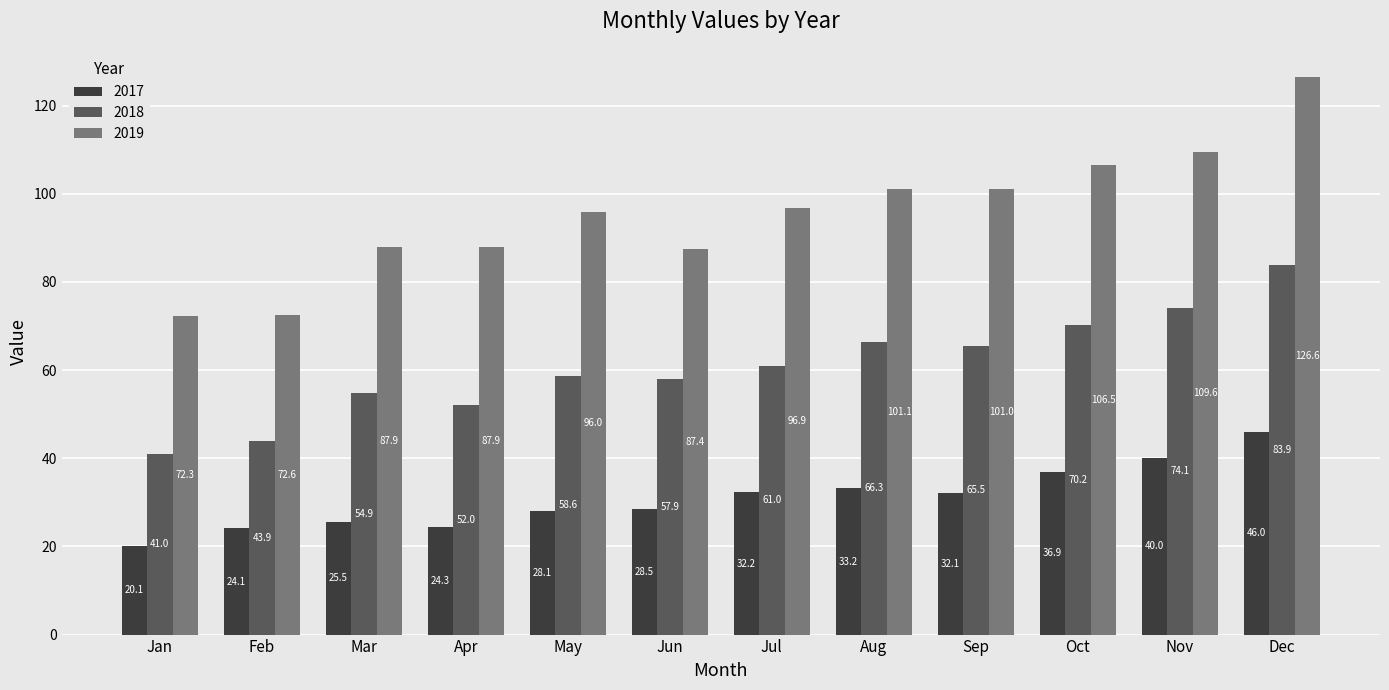

The value of 2018 at Jan is 18.2. True or false?

False